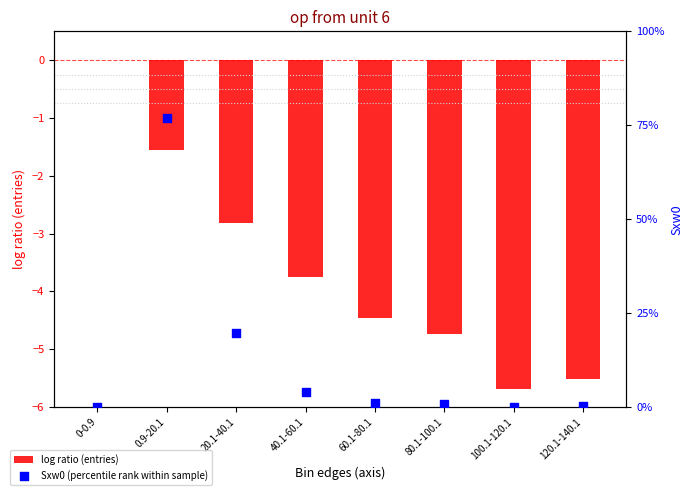

At which category is the sum across all series the highest?

0.9-20.1